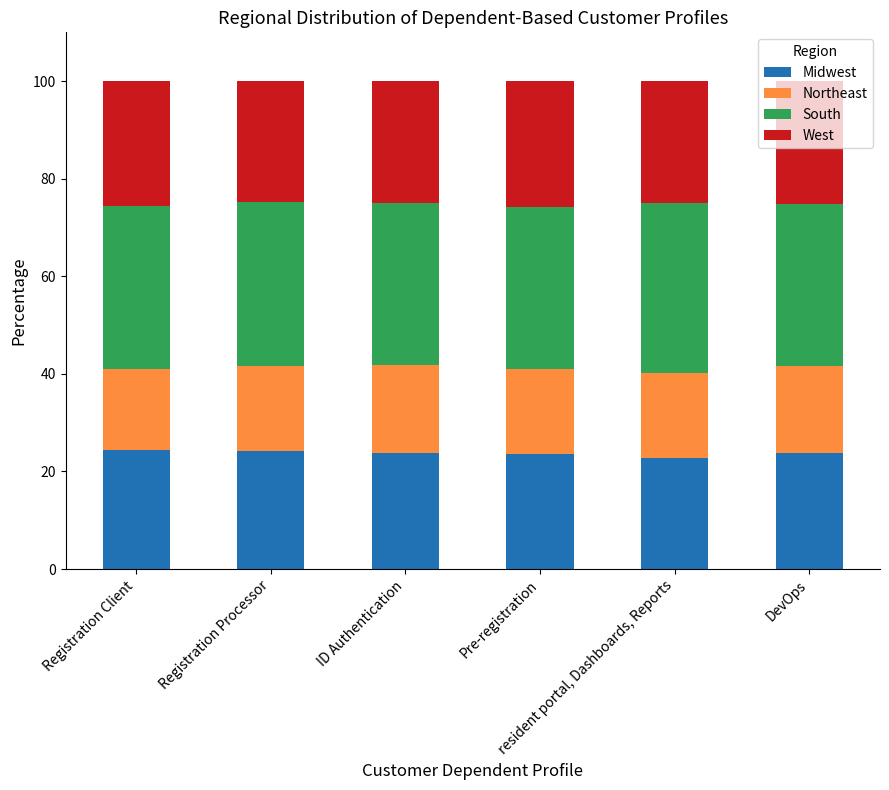

Are the bars horizontal?

No